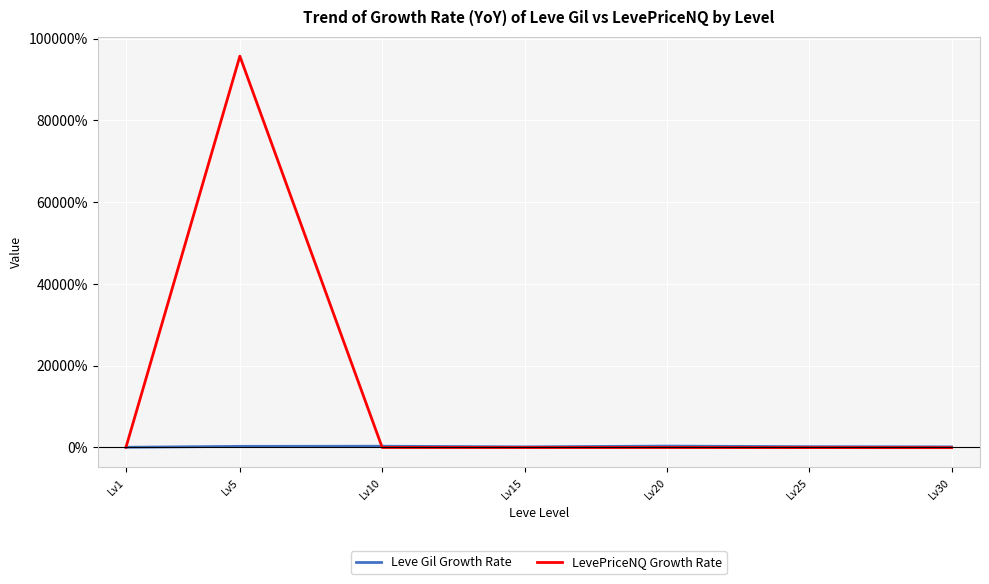

At which label is Leve Gil Growth Rate closest to 1?

Lv15